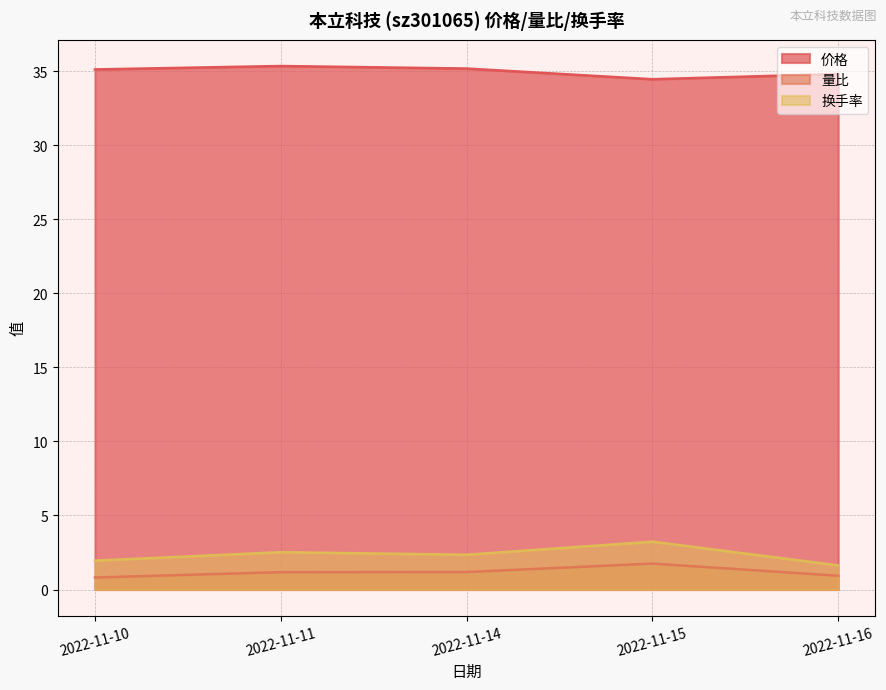

What is the average value of the 量比 series?

1.2